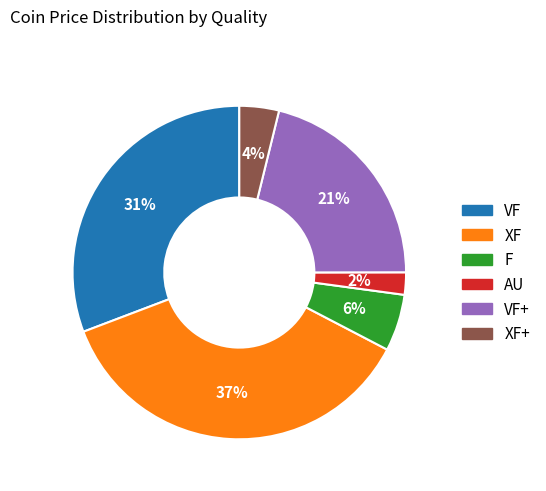

How many segments does this pie chart have?

6